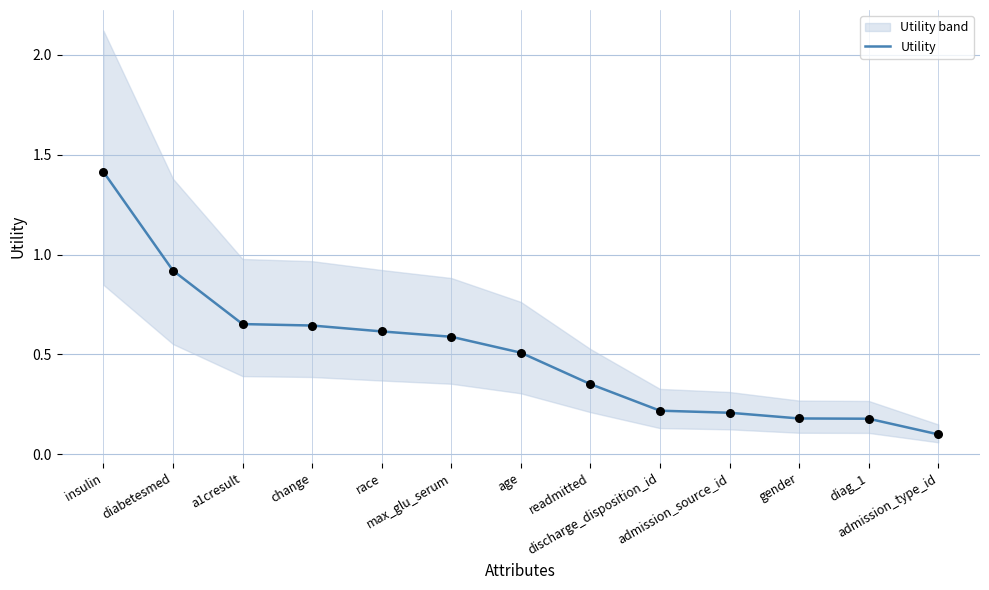

What is the change in value from max_glu_serum to diag_1?

-0.4